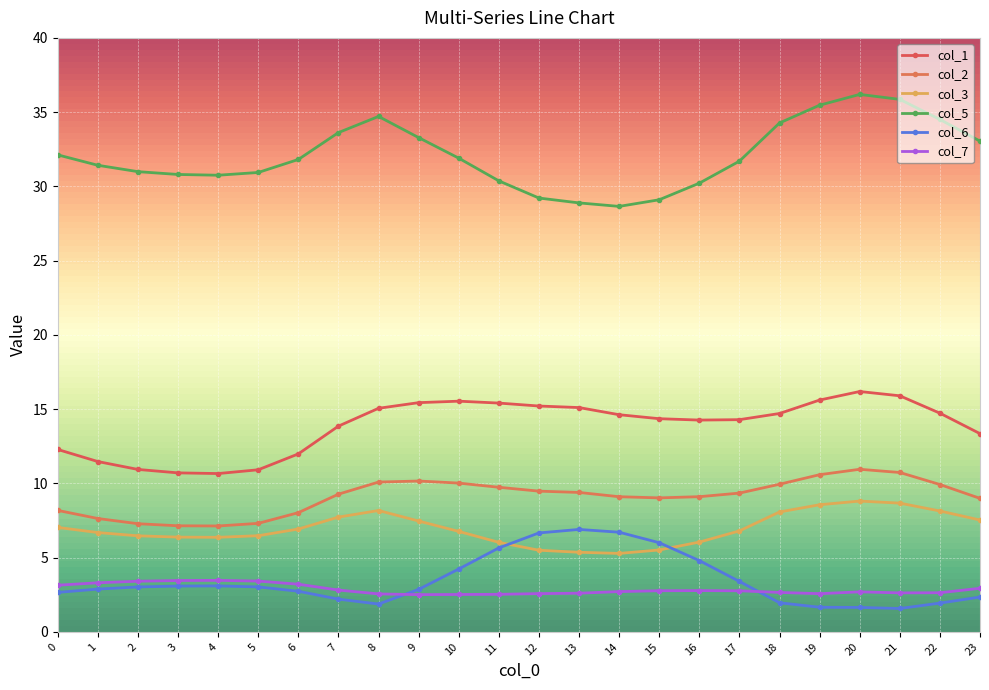

True or false: col_5 has a value of 28.7 at 14.

True